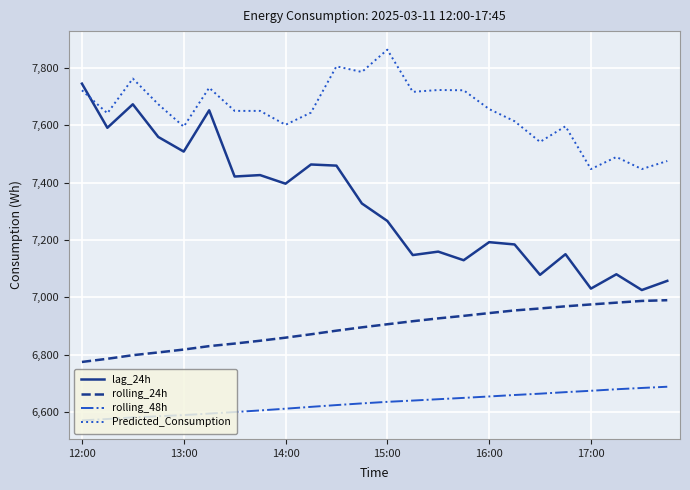

Which series has the largest total across all categories?

Predicted_Consumption